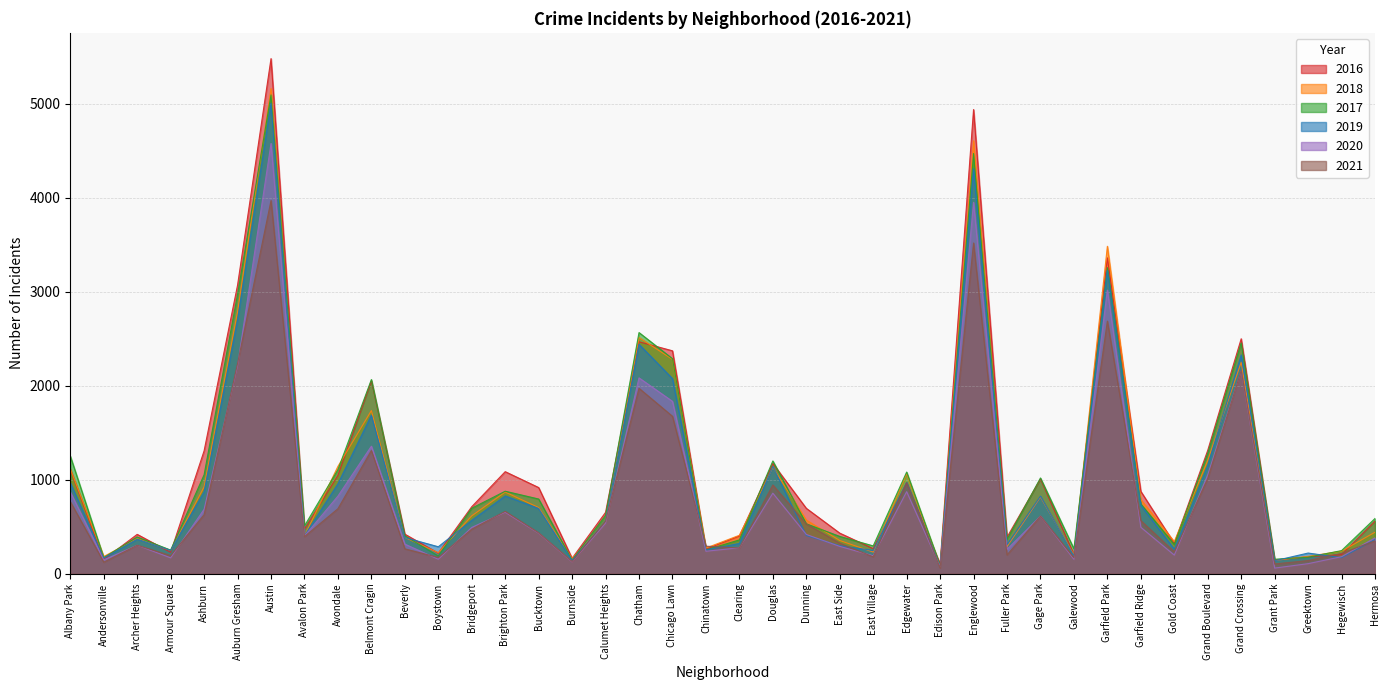

Where is the first local maximum for 2021?

Archer Heights